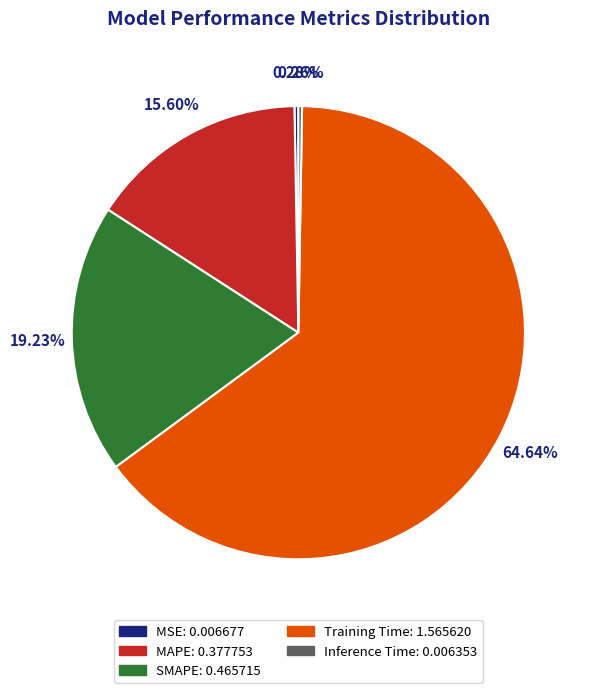

To the nearest percent, what is the average slice percentage?

20%